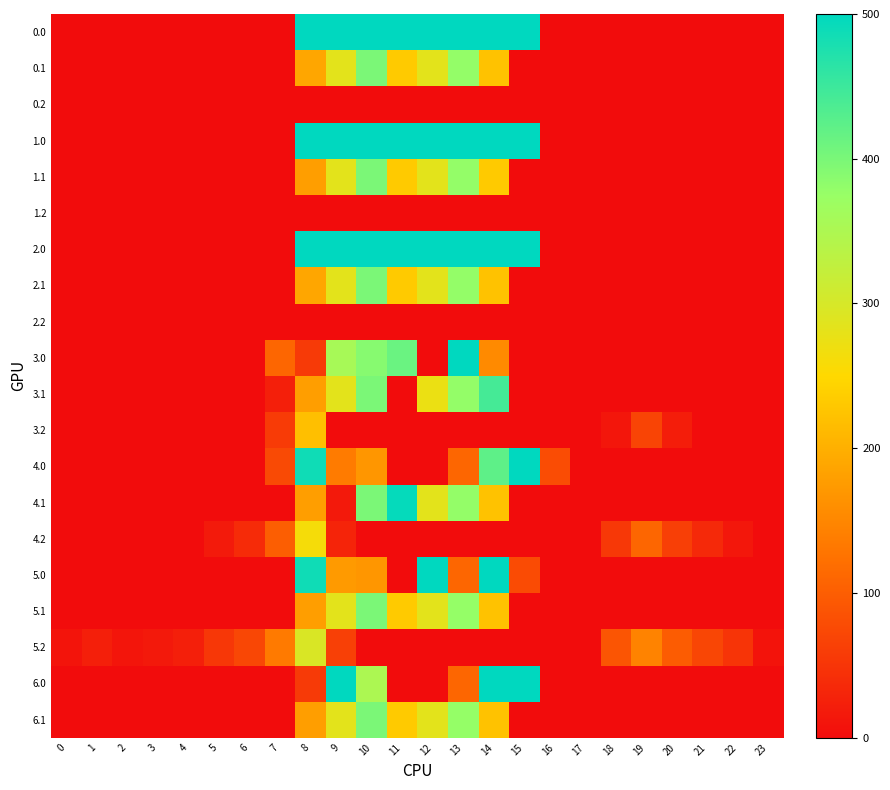

Reading right to left, list all the values displayed in this chart.

0.0: 23=0.0	22=0.0	21=0.0	20=0.0	19=0.0	18=0.0	17=0.0	16=0.0	15=500.0	14=500.0	13=500.0	12=500.0	11=500.0	10=500.0	9=500.0	8=500.0	7=0.0	6=0.0	5=0.0	4=0.0	3=0.0	2=0.0	1=0.0	0=0.0
0.1: 23=0.0	22=0.0	21=0.0	20=0.0	19=0.0	18=0.0	17=0.0	16=0.0	15=0.0	14=223.3	13=378.1	12=284.0	11=232.5	10=398.8	9=283.8	8=188.7	7=0.0	6=0.0	5=0.0	4=0.0	3=0.0	2=0.0	1=0.0	0=0.0
0.2: 23=0.0	22=0.0	21=0.0	20=0.0	19=0.0	18=0.0	17=0.0	16=0.0	15=0.0	14=0.0	13=0.0	12=0.0	11=0.0	10=0.0	9=0.0	8=0.0	7=0.0	6=0.0	5=0.0	4=0.0	3=0.0	2=0.0	1=0.0	0=0.0
1.0: 23=0.0	22=0.0	21=0.0	20=0.0	19=0.0	18=0.0	17=0.0	16=0.0	15=500.0	14=500.0	13=500.0	12=500.0	11=500.0	10=500.0	9=500.0	8=500.0	7=0.0	6=0.0	5=0.0	4=0.0	3=0.0	2=0.0	1=0.0	0=0.0
1.1: 23=0.0	22=0.0	21=0.0	20=0.0	19=0.0	18=0.0	17=0.0	16=0.0	15=0.0	14=232.5	13=378.1	12=284.0	11=232.5	10=398.8	9=283.8	8=179.5	7=0.0	6=0.0	5=0.0	4=0.0	3=0.0	2=0.0	1=0.0	0=0.0
1.2: 23=0.0	22=0.0	21=0.0	20=0.0	19=0.0	18=0.0	17=0.0	16=0.0	15=0.0	14=0.0	13=0.0	12=0.0	11=0.0	10=0.0	9=0.0	8=0.0	7=0.0	6=0.0	5=0.0	4=0.0	3=0.0	2=0.0	1=0.0	0=0.0
2.0: 23=0.0	22=0.0	21=0.0	20=0.0	19=0.0	18=0.0	17=0.0	16=0.0	15=500.0	14=500.0	13=500.0	12=500.0	11=500.0	10=500.0	9=500.0	8=500.0	7=0.0	6=0.0	5=0.0	4=0.0	3=0.0	2=0.0	1=0.0	0=0.0
2.1: 23=0.0	22=0.0	21=0.0	20=0.0	19=0.0	18=0.0	17=0.0	16=0.0	15=0.0	14=223.3	13=378.1	12=284.0	11=232.5	10=398.8	9=283.8	8=188.7	7=0.0	6=0.0	5=0.0	4=0.0	3=0.0	2=0.0	1=0.0	0=0.0
2.2: 23=0.0	22=0.0	21=0.0	20=0.0	19=0.0	18=0.0	17=0.0	16=0.0	15=0.0	14=0.0	13=0.0	12=0.0	11=0.0	10=0.0	9=0.0	8=0.0	7=0.0	6=0.0	5=0.0	4=0.0	3=0.0	2=0.0	1=0.0	0=0.0
3.0: 23=0.0	22=0.0	21=0.0	20=0.0	19=0.0	18=0.0	17=0.0	16=0.0	15=0.0	14=154.1	13=500.0	12=0.0	11=412.5	10=389.4	9=356.5	8=56.1	7=111.3	6=0.0	5=0.0	4=0.0	3=0.0	2=0.0	1=0.0	0=0.0
3.1: 23=0.0	22=0.0	21=0.0	20=0.0	19=0.0	18=0.0	17=0.0	16=0.0	15=0.0	14=443.3	13=378.1	12=273.6	11=0.0	10=398.8	9=283.8	8=179.5	7=22.6	6=0.0	5=0.0	4=0.0	3=0.0	2=0.0	1=0.0	0=0.0
3.2: 23=0.0	22=0.0	21=0.0	20=20.8	19=69.1	18=12.0	17=0.0	16=0.0	15=0.0	14=0.0	13=0.0	12=0.0	11=0.0	10=0.0	9=0.0	8=218.8	7=57.8	6=0.0	5=0.0	4=0.0	3=0.0	2=0.0	1=0.0	0=0.0
4.0: 23=0.0	22=0.0	21=0.0	20=0.0	19=0.0	18=0.0	17=0.0	16=78.5	15=500.0	14=422.8	13=110.6	12=0.0	11=0.0	10=169.4	9=136.5	8=486.4	7=75.6	6=0.0	5=0.0	4=0.0	3=0.0	2=0.0	1=0.0	0=0.0
4.1: 23=0.0	22=0.0	21=0.0	20=0.0	19=0.0	18=0.0	17=0.0	16=0.0	15=0.0	14=223.3	13=378.1	12=284.0	11=494.5	10=398.8	9=15.7	8=179.5	7=0.0	6=0.0	5=0.0	4=0.0	3=0.0	2=0.0	1=0.0	0=0.0
4.2: 23=0.0	22=14.6	21=35.6	20=62.8	19=111.1	18=54.0	17=0.0	16=0.0	15=0.0	14=0.0	13=0.0	12=0.0	11=0.0	10=0.0	9=29.4	8=260.8	7=99.8	6=37.5	5=17.4	4=0.0	3=0.0	2=0.0	1=0.0	0=0.0
5.0: 23=0.0	22=0.0	21=0.0	20=0.0	19=0.0	18=0.0	17=0.0	16=0.0	15=77.7	14=500.0	13=110.6	12=500.0	11=0.0	10=169.4	9=173.4	8=486.4	7=0.0	6=0.0	5=0.0	4=0.0	3=0.0	2=0.0	1=0.0	0=0.0
5.1: 23=0.0	22=0.0	21=0.0	20=0.0	19=0.0	18=0.0	17=0.0	16=0.0	15=0.0	14=223.3	13=377.9	12=284.0	11=232.5	10=398.8	9=283.8	8=179.5	7=0.0	6=0.0	5=0.0	4=0.0	3=0.0	2=0.0	1=0.0	0=0.0
5.2: 23=9.5	22=49.6	21=70.6	20=97.8	19=146.1	18=89.0	17=0.0	16=0.0	15=0.0	14=0.0	13=0.0	12=0.0	11=0.0	10=0.0	9=64.4	8=295.8	7=134.8	6=72.5	5=52.4	4=22.6	3=16.0	2=11.5	1=24.3	0=9.9
6.0: 23=0.0	22=0.0	21=0.0	20=0.0	19=0.0	18=0.0	17=0.0	16=0.0	15=500.0	14=500.0	13=110.6	12=0.0	11=0.0	10=350.8	9=500.0	8=56.1	7=0.0	6=0.0	5=0.0	4=0.0	3=0.0	2=0.0	1=0.0	0=0.0
6.1: 23=0.0	22=0.0	21=0.0	20=0.0	19=0.0	18=0.0	17=0.0	16=0.0	15=0.0	14=223.3	13=377.9	12=284.0	11=232.5	10=398.8	9=283.8	8=179.5	7=0.0	6=0.0	5=0.0	4=0.0	3=0.0	2=0.0	1=0.0	0=0.0